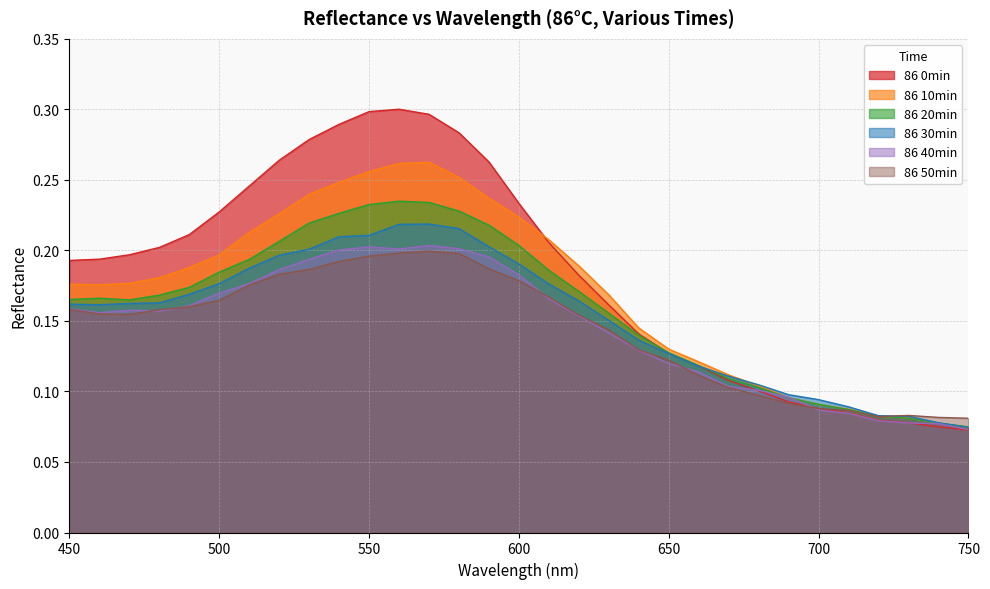

How many intersections are there between 86 0min and 86 20min?

1